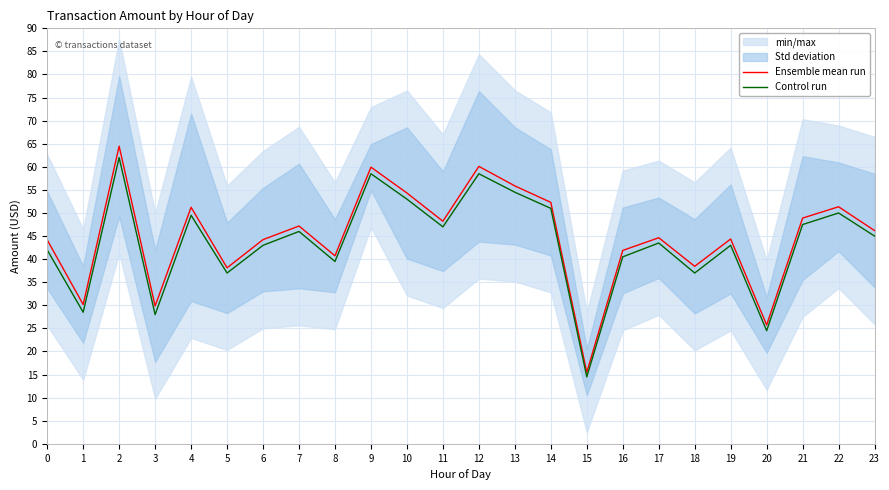

Reading left to right, transcribe all the data shown in this chart.

Ensemble mean run: 44.2	30.2	64.5	29.9	51.2	38.1	44.2	47.2	40.7	59.9	54.3	48.2	60.1	55.9	52.3	15.5	41.9	44.6	38.5	44.4	25.7	48.9	51.4	46.2
Control run: 42.0	28.5	62.0	28.0	49.5	37.0	43.0	46.0	39.5	58.5	53.0	47.0	58.5	54.5	51.0	14.5	40.5	43.5	37.0	43.0	24.5	47.5	50.0	45.0